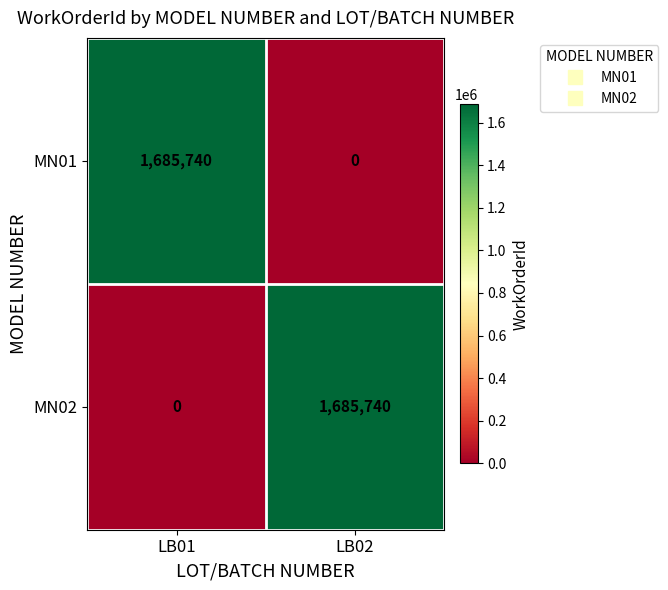

What value does the MN01 series have at LB01, to the nearest 50?

1685750